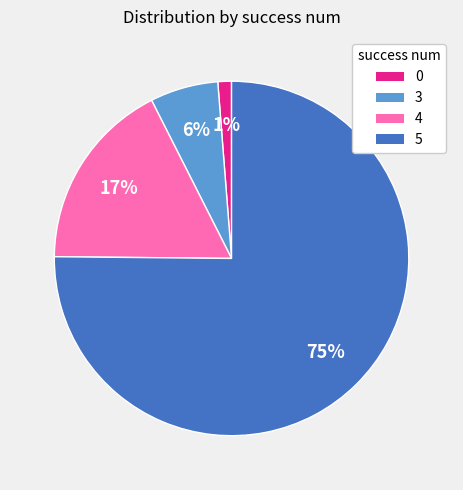

How many slices are in this pie chart?

4